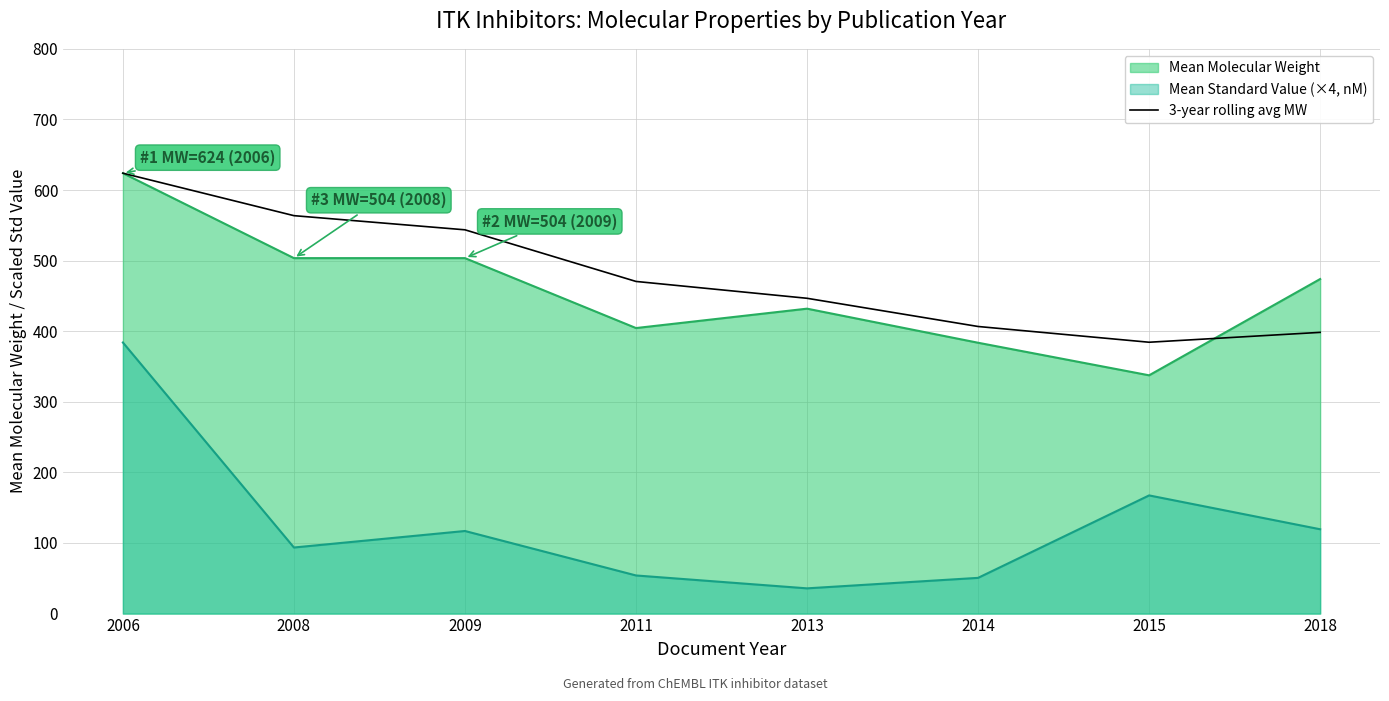

How many interior local valleys (lower than both neighbors) does the data have?

1